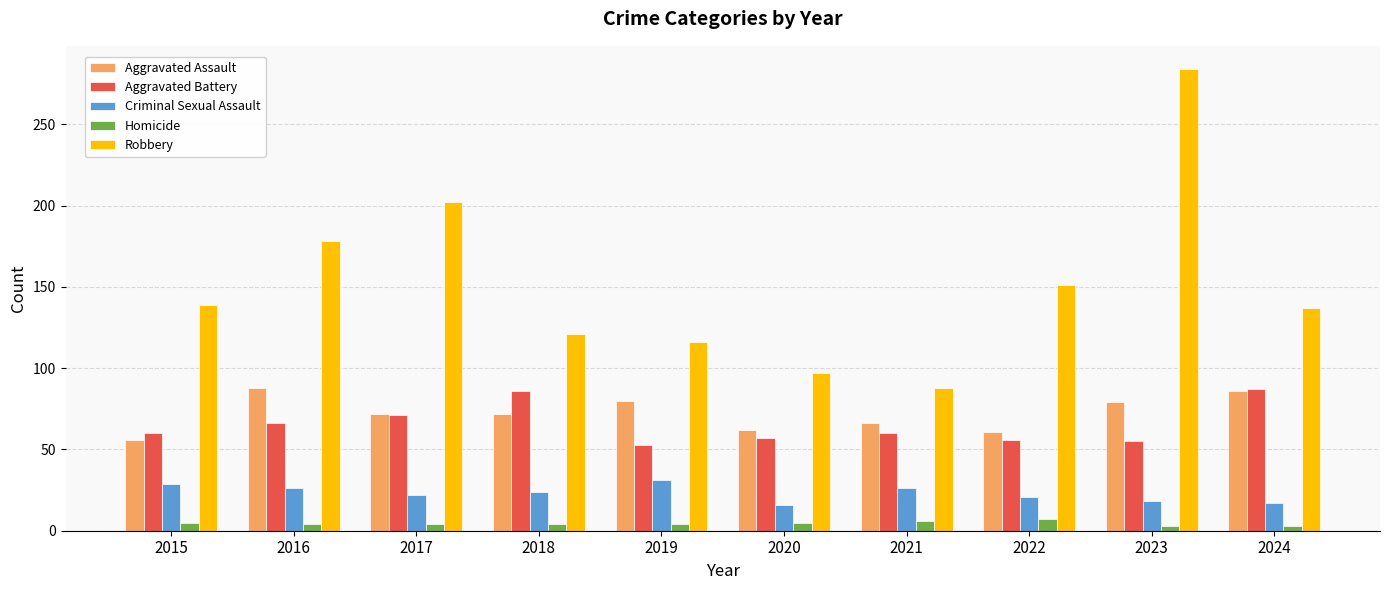

What is the total value across all series at 2023?

439